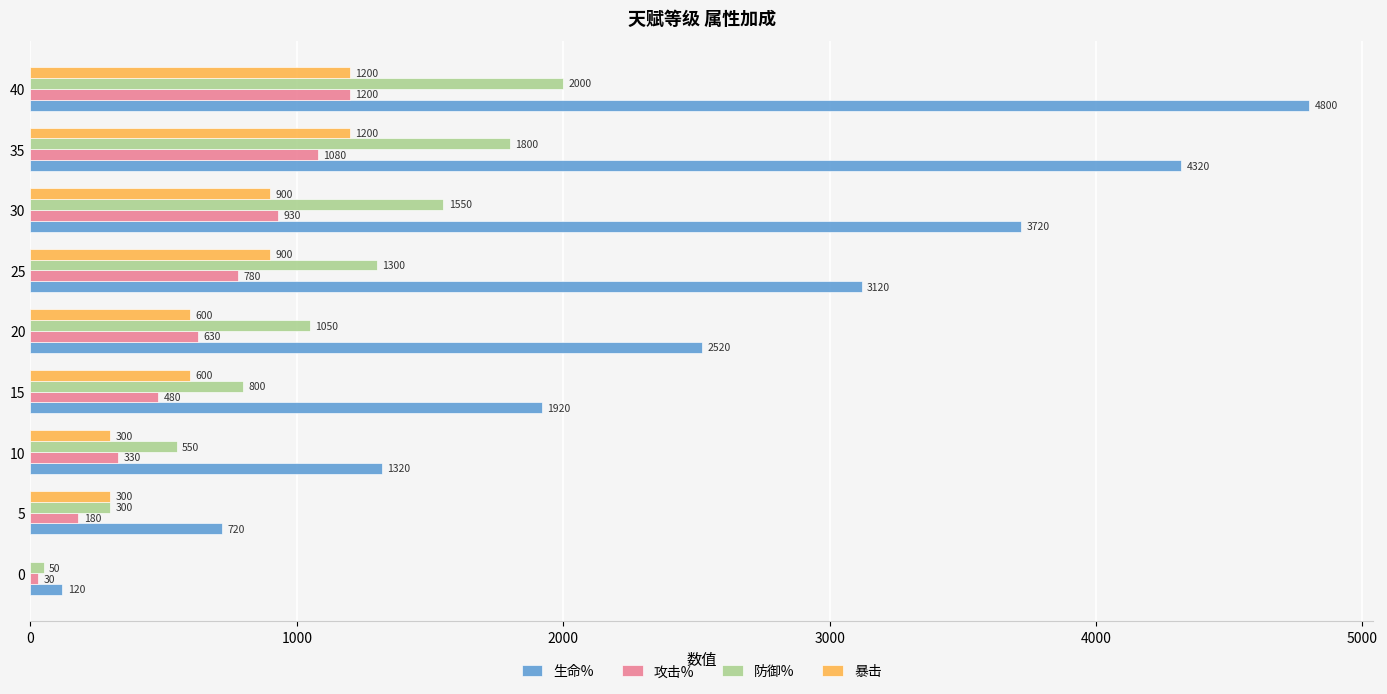

At which category is the sum across all series the highest?

40